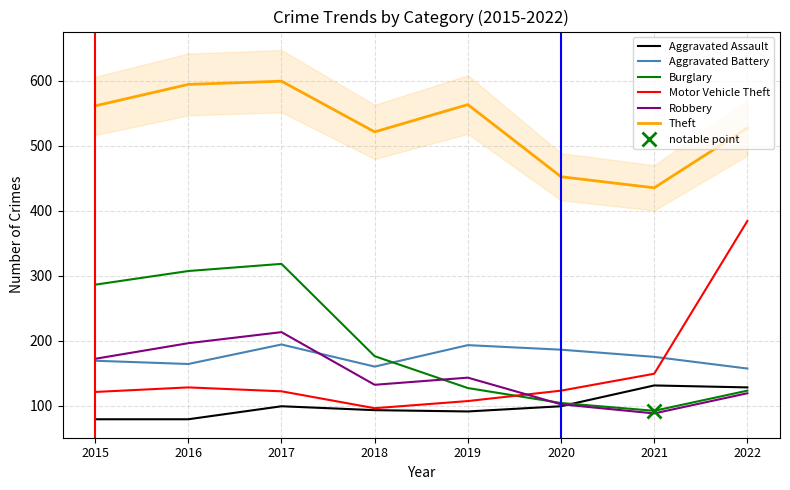

How many interior local peaks does the Motor Vehicle Theft series have?

1